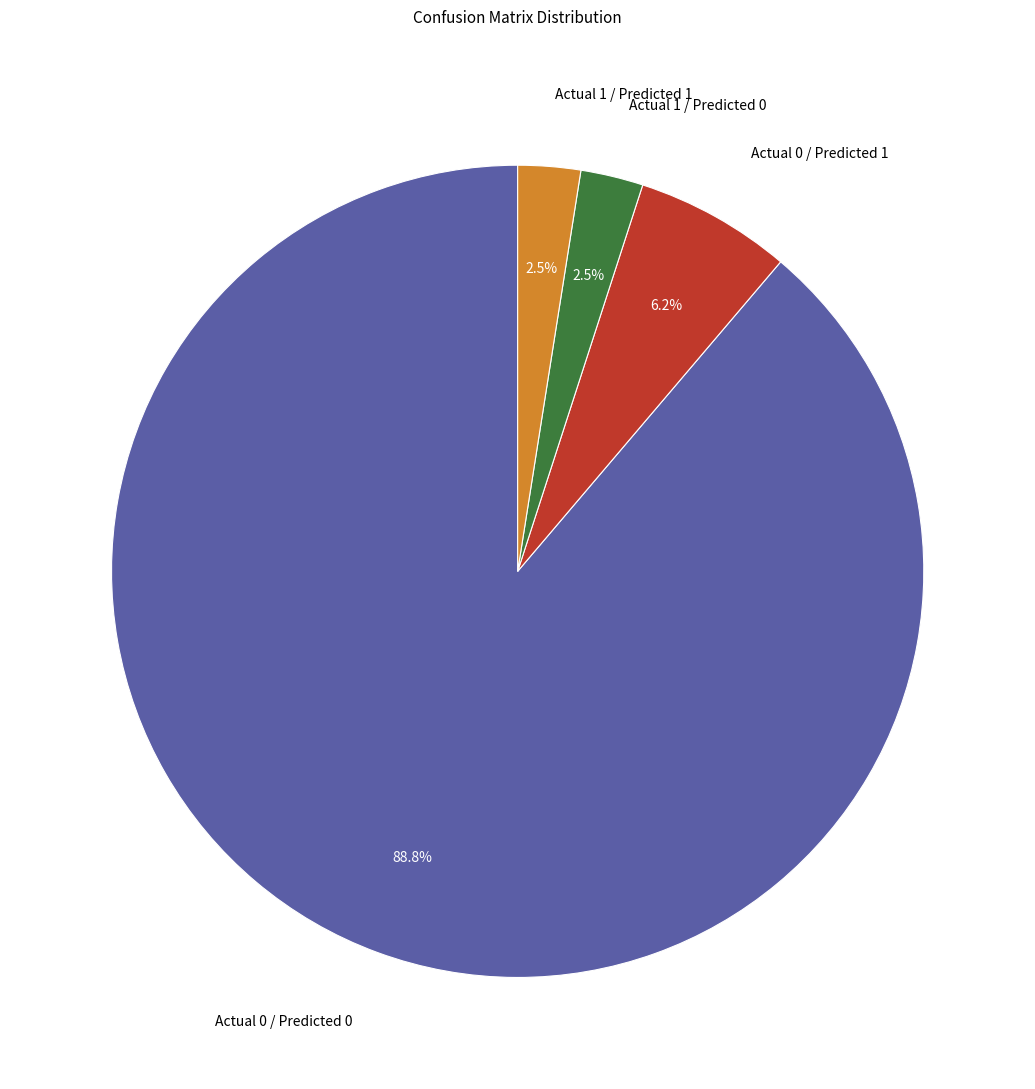

To the nearest percent, what percentage of the pie is Actual 0 / Predicted 1?

6%